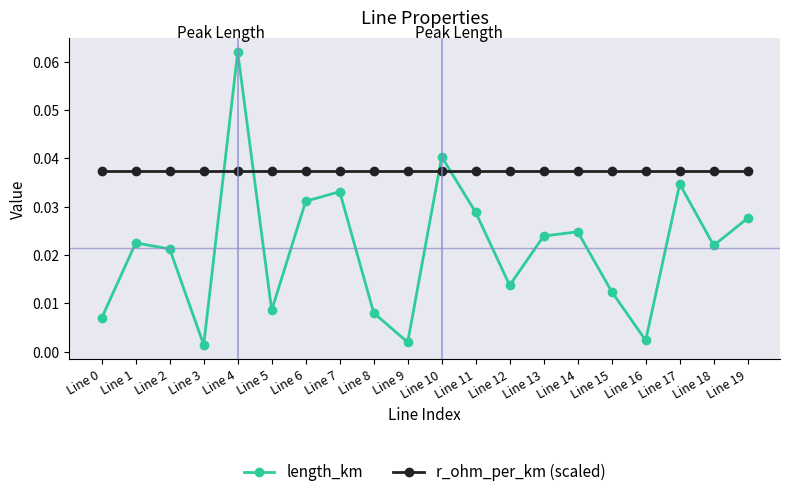

Rank the series at Line 4 from lowest to highest value.

r_ohm_per_km (scaled), length_km